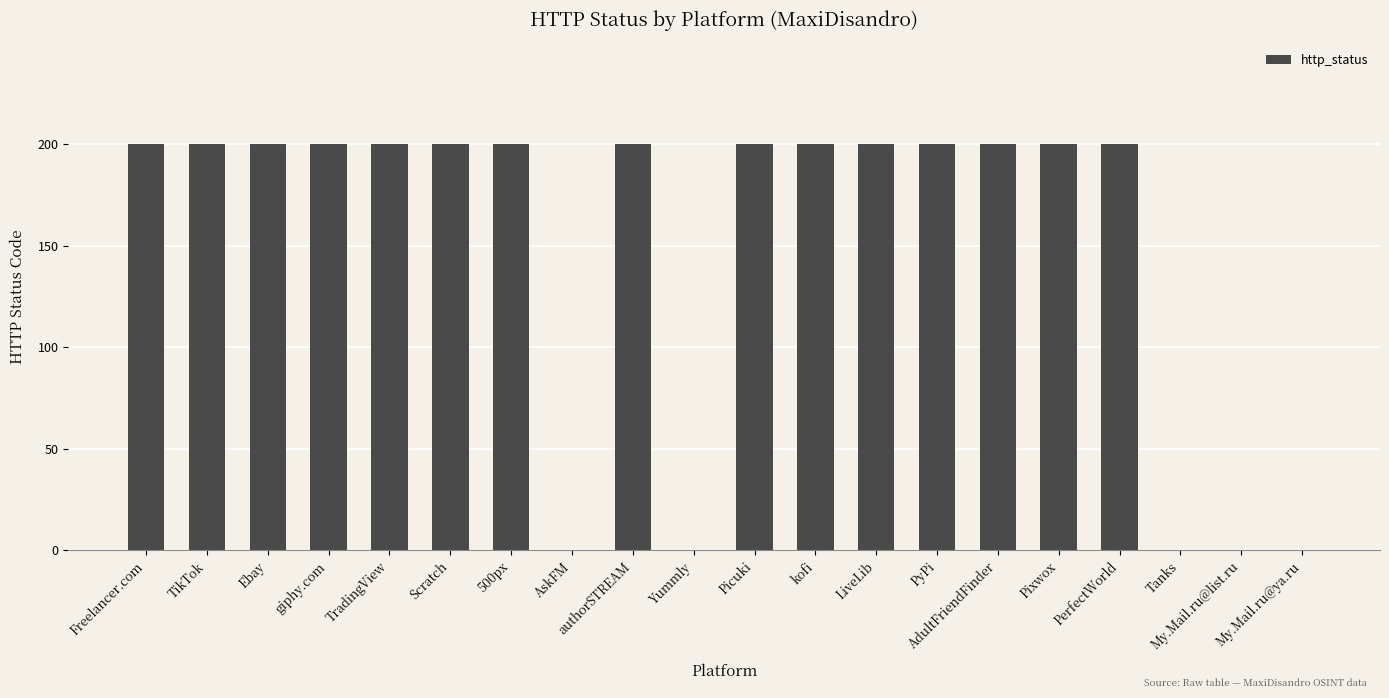

What is the maximum value shown in the chart?

200